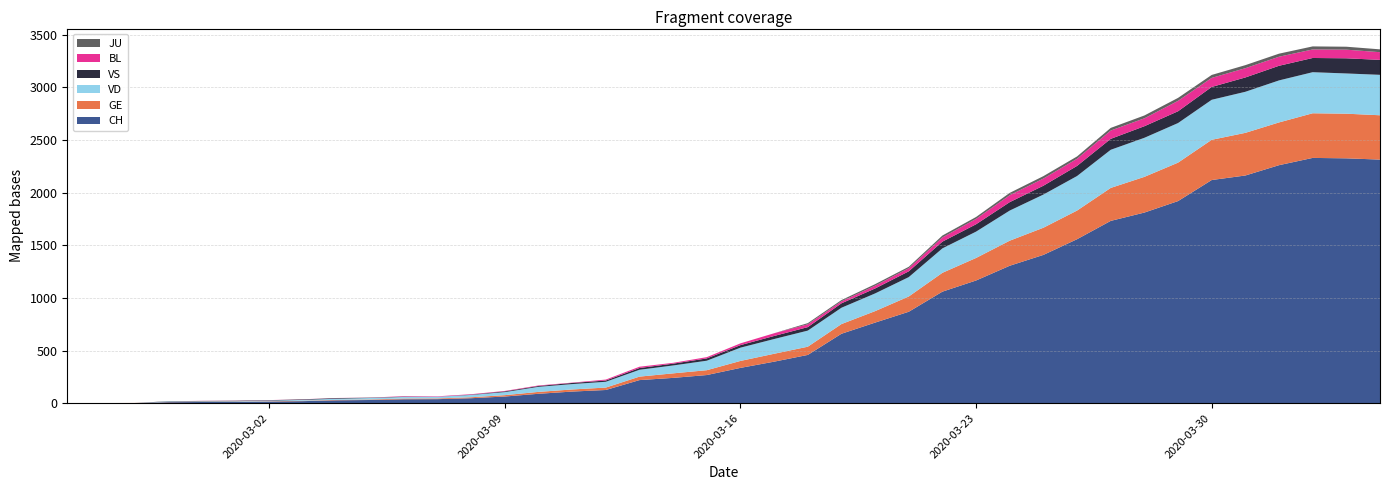

Reading left to right, transcribe all the data shown in this chart.

CH: 2020-02-25=0	2020-02-26=1	2020-02-27=2	2020-02-28=10	2020-02-29=12	2020-03-01=13	2020-03-02=16	2020-03-03=20	2020-03-04=28	2020-03-05=31	2020-03-06=38	2020-03-07=39	2020-03-08=48	2020-03-09=64	2020-03-10=90	2020-03-11=111	2020-03-12=126	2020-03-13=220	2020-03-14=241	2020-03-15=268	2020-03-16=336	2020-03-17=395	2020-03-18=459	2020-03-19=660	2020-03-20=766	2020-03-21=869	2020-03-22=1060	2020-03-23=1166	2020-03-24=1306	2020-03-25=1409	2020-03-26=1558	2020-03-27=1732	2020-03-28=1811	2020-03-29=1920	2020-03-30=2120	2020-03-31=2163	2020-04-01=2261	2020-04-02=2330	2020-04-03=2326	2020-04-04=2314
GE: 2020-02-25=0	2020-02-26=1	2020-02-27=1	2020-02-28=2	2020-02-29=3	2020-03-01=3	2020-03-02=3	2020-03-03=4	2020-03-04=4	2020-03-05=5	2020-03-06=7	2020-03-07=7	2020-03-08=9	2020-03-09=13	2020-03-10=18	2020-03-11=20	2020-03-12=23	2020-03-13=33	2020-03-14=43	2020-03-15=46	2020-03-16=66	2020-03-17=75	2020-03-18=78	2020-03-19=92	2020-03-20=109	2020-03-21=145	2020-03-22=179	2020-03-23=214	2020-03-24=238	2020-03-25=258	2020-03-26=272	2020-03-27=313	2020-03-28=339	2020-03-29=365	2020-03-30=382	2020-03-31=405	2020-04-01=406	2020-04-02=424	2020-04-03=424	2020-04-04=421
JU: 2020-02-25=0	2020-02-26=0	2020-02-27=0	2020-02-28=0	2020-02-29=0	2020-03-01=0	2020-03-02=0	2020-03-03=0	2020-03-04=0	2020-03-05=0	2020-03-06=0	2020-03-07=0	2020-03-08=0	2020-03-09=0	2020-03-10=0	2020-03-11=0	2020-03-12=0	2020-03-13=0	2020-03-14=0	2020-03-15=0	2020-03-16=0	2020-03-17=0	2020-03-18=11	2020-03-19=12	2020-03-20=14	2020-03-21=13	2020-03-22=18	2020-03-23=18	2020-03-24=22	2020-03-25=23	2020-03-26=22	2020-03-27=25	2020-03-28=27	2020-03-29=28	2020-03-30=28	2020-03-31=29	2020-04-01=29	2020-04-02=29	2020-04-03=28	2020-04-04=27
VD: 2020-02-25=0	2020-02-26=0	2020-02-27=0	2020-02-28=4	2020-02-29=4	2020-03-01=4	2020-03-02=6	2020-03-03=8	2020-03-04=11	2020-03-05=14	2020-03-06=15	2020-03-07=16	2020-03-08=22	2020-03-09=29	2020-03-10=48	2020-03-11=51	2020-03-12=55	2020-03-13=65	2020-03-14=75	2020-03-15=90	2020-03-16=126	2020-03-17=140	2020-03-18=153	2020-03-19=155	2020-03-20=168	2020-03-21=184	2020-03-22=232	2020-03-23=250	2020-03-24=286	2020-03-25=315	2020-03-26=328	2020-03-27=362	2020-03-28=371	2020-03-29=376	2020-03-30=380	2020-03-31=390	2020-04-01=399	2020-04-02=390	2020-04-03=382	2020-04-04=384
VS: 2020-02-25=0	2020-02-26=0	2020-02-27=0	2020-02-28=3	2020-02-29=3	2020-03-01=4	2020-03-02=4	2020-03-03=5	2020-03-04=6	2020-03-05=3	2020-03-06=3	2020-03-07=0	2020-03-08=3	2020-03-09=7	2020-03-10=8	2020-03-11=11	2020-03-12=12	2020-03-13=17	2020-03-14=17	2020-03-15=22	2020-03-16=24	2020-03-17=29	2020-03-18=33	2020-03-19=42	2020-03-20=47	2020-03-21=55	2020-03-22=64	2020-03-23=70	2020-03-24=80	2020-03-25=84	2020-03-26=96	2020-03-27=104	2020-03-28=110	2020-03-29=112	2020-03-30=122	2020-03-31=136	2020-04-01=139	2020-04-02=135	2020-04-03=144	2020-04-04=142
BL: 2020-02-25=0	2020-02-26=0	2020-02-27=0	2020-02-28=0	2020-02-29=1	2020-03-01=1	2020-03-02=1	2020-03-03=1	2020-03-04=1	2020-03-05=1	2020-03-06=4	2020-03-07=4	2020-03-08=4	2020-03-09=4	2020-03-10=5	2020-03-11=3	2020-03-12=9	2020-03-13=12	2020-03-14=8	2020-03-15=12	2020-03-16=17	2020-03-17=26	2020-03-18=27	2020-03-19=19	2020-03-20=27	2020-03-21=30	2020-03-22=40	2020-03-23=51	2020-03-24=66	2020-03-25=68	2020-03-26=68	2020-03-27=79	2020-03-28=75	2020-03-29=99	2020-03-30=86	2020-03-31=88	2020-04-01=86	2020-04-02=81	2020-04-03=82	2020-04-04=73